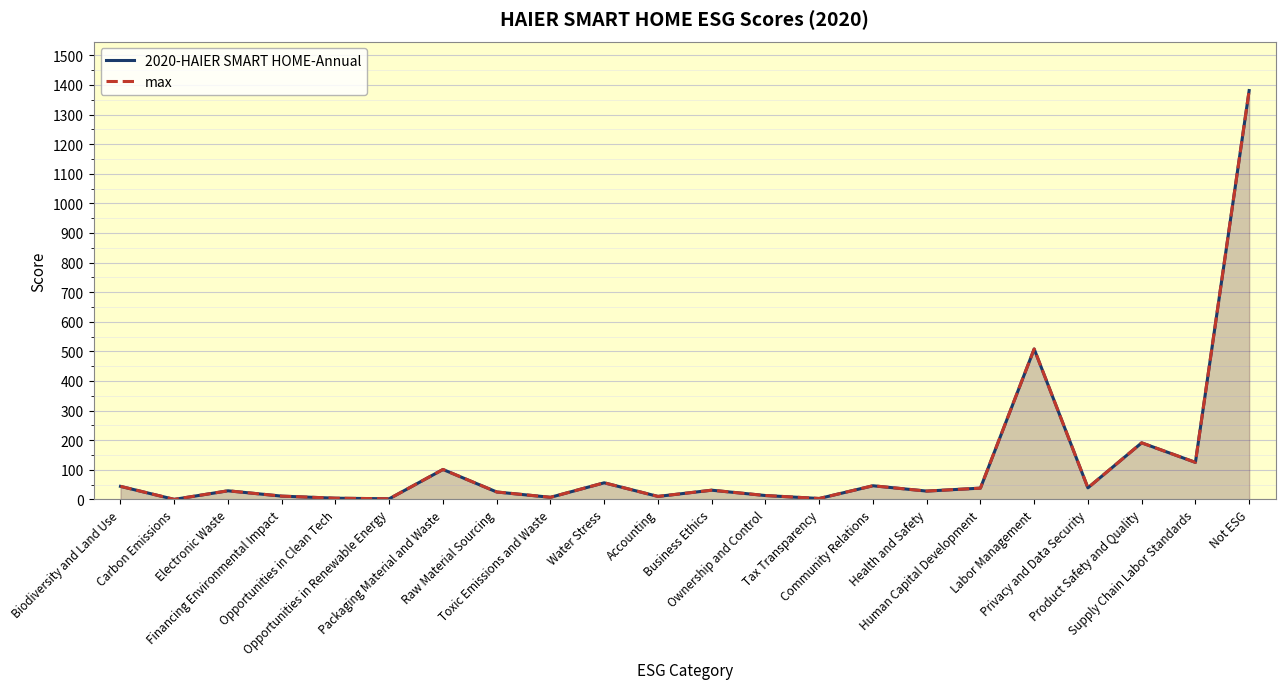

How many interior local peaks does the max series have?

7